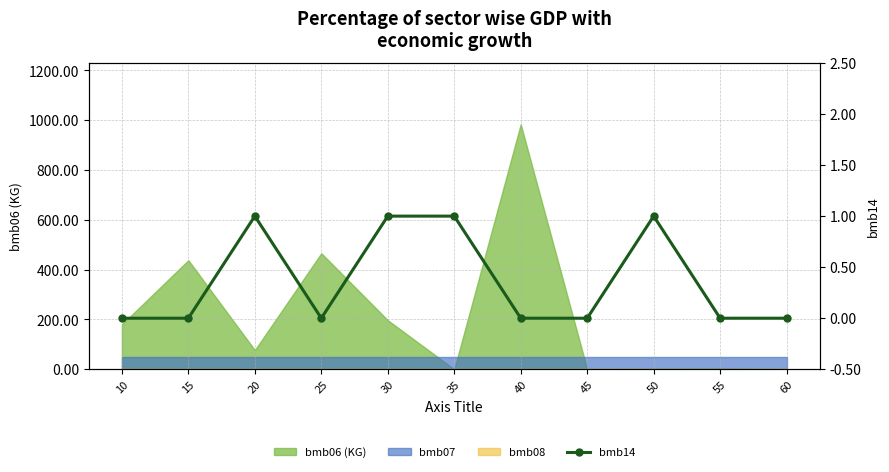

What is the difference between the maximum and minimum values?

1